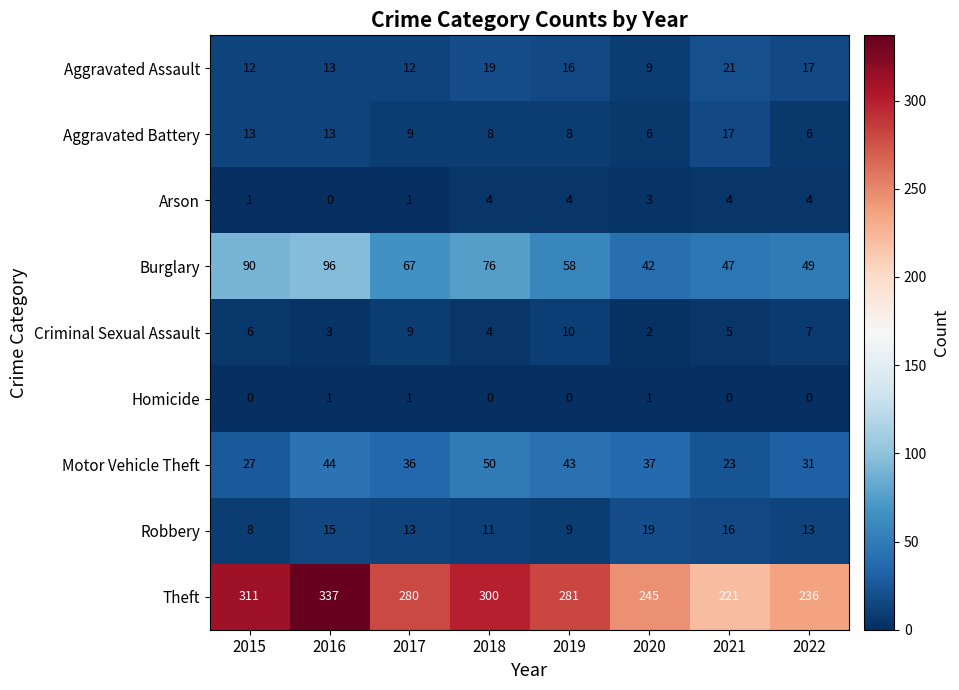

Which series has the largest range (max minus min)?

Theft